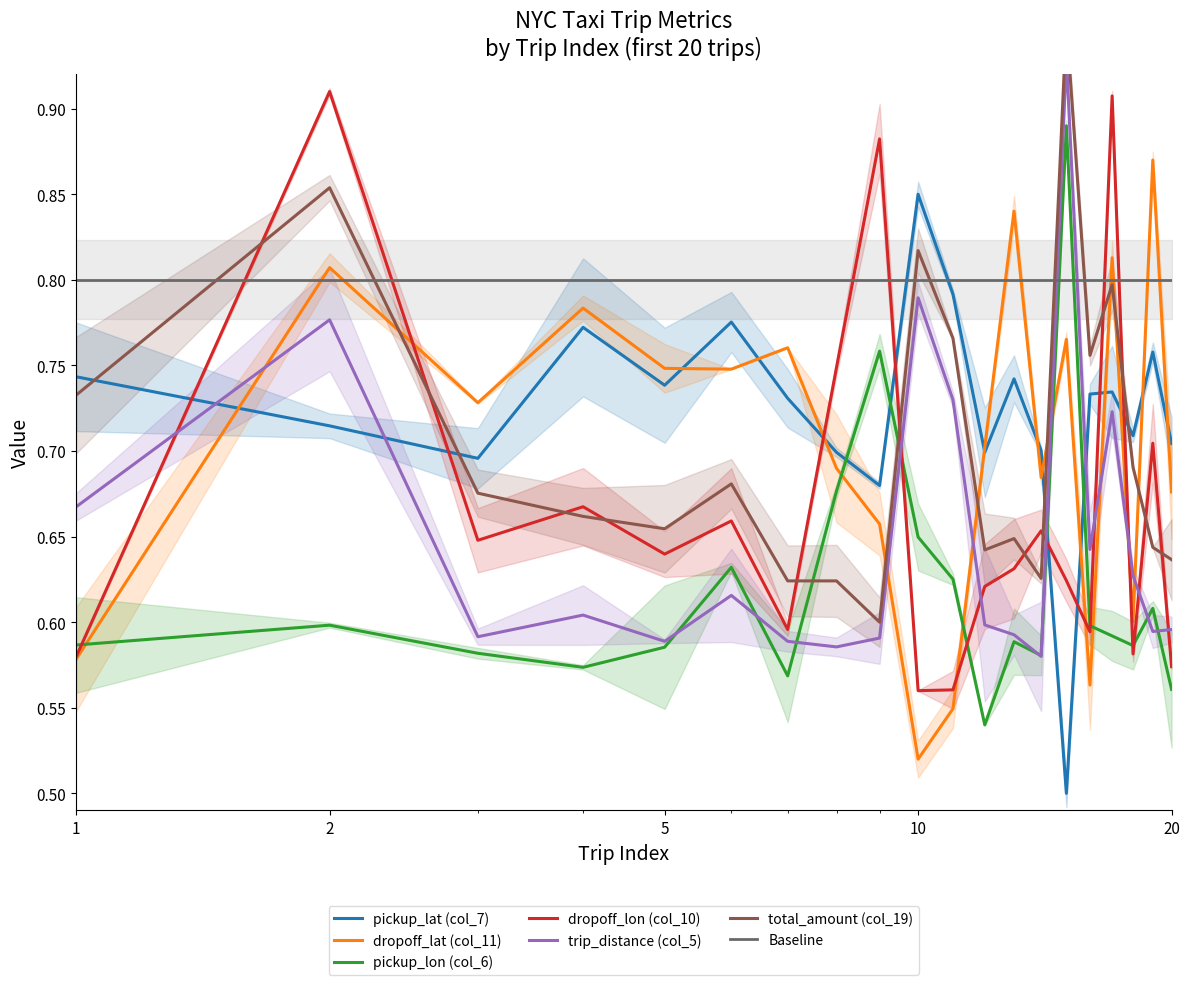

What is the lowest value of the dropoff_lon (col_10) series?

0.6